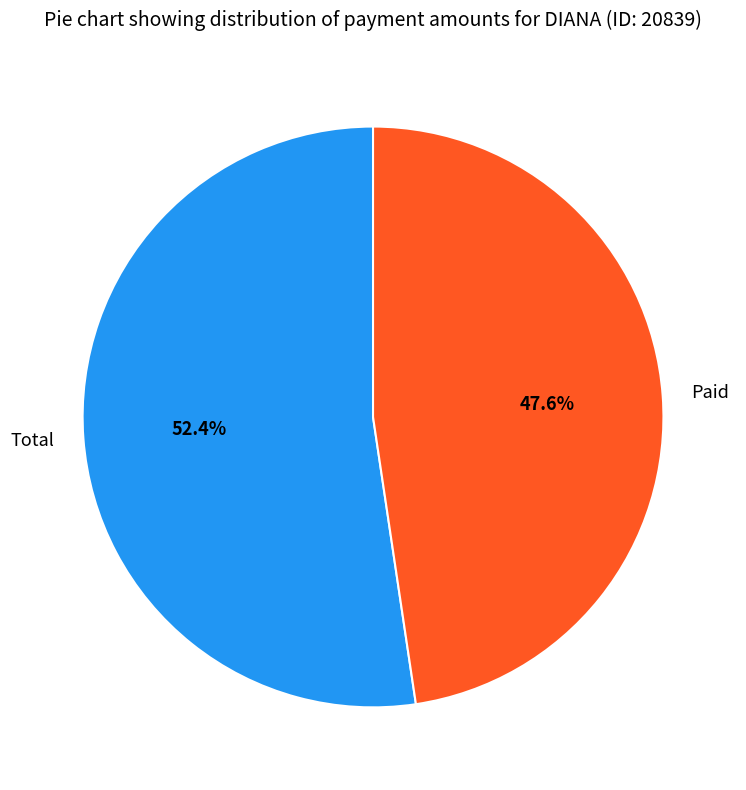

To the nearest percent, what is the difference between the Paid and Total slice percentages?

5%